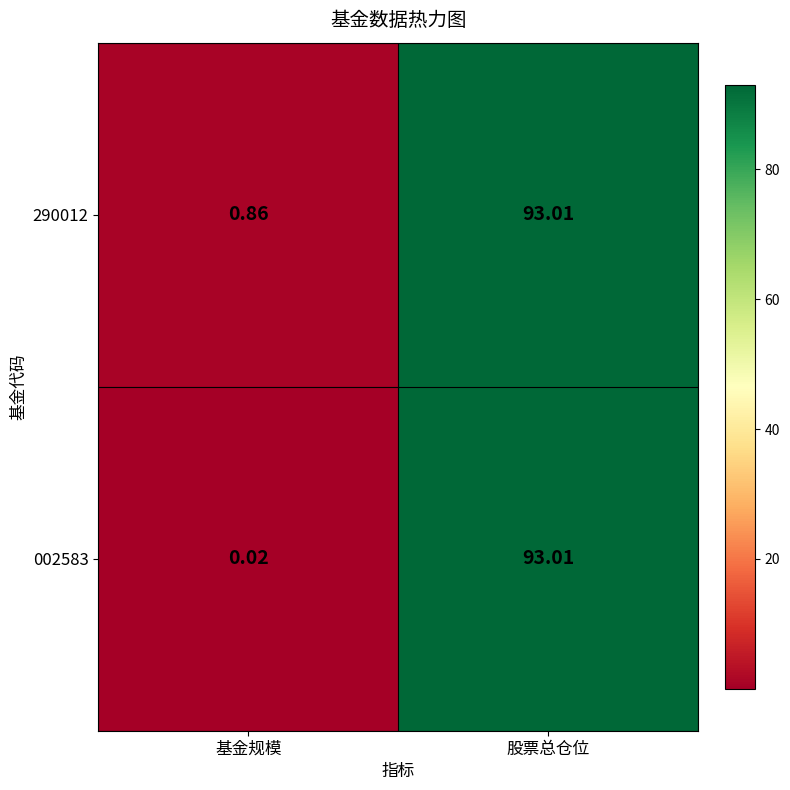

At which category does the chart reach its minimum across all series?

基金规模